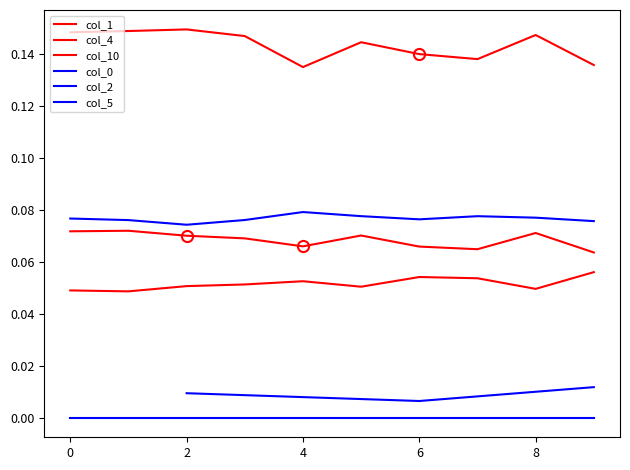

True or false: col_1 and col_10 intersect in this chart.

False